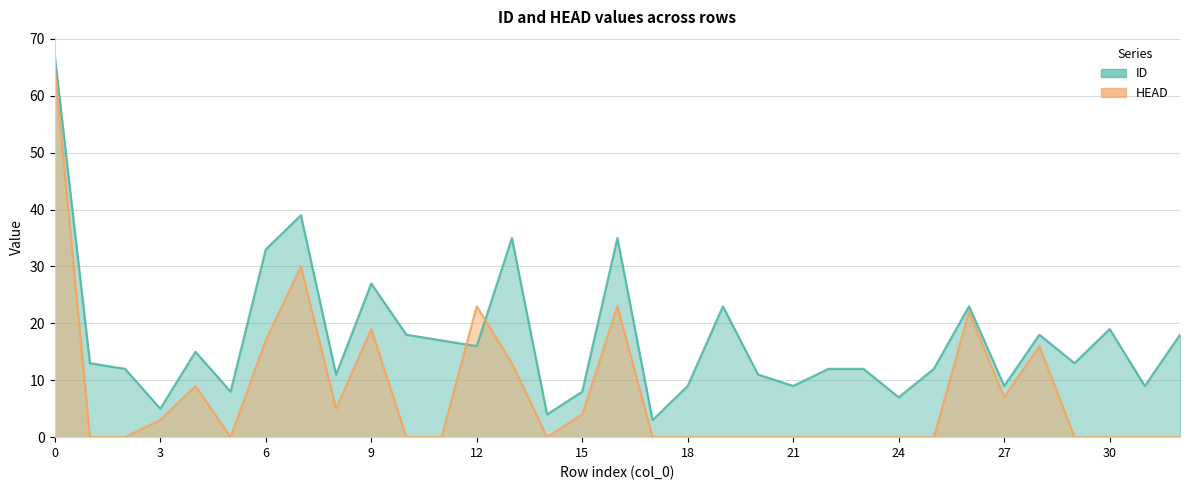

Reading right to left, list all the values displayed in this chart.

ID: 32=18	31=9	30=19	29=13	28=18	27=9	26=23	25=12	24=7	23=12	22=12	21=9	20=11	19=23	18=9	17=3	16=35	15=8	14=4	13=35	12=16	11=17	10=18	9=27	8=11	7=39	6=33	5=8	4=15	3=5	2=12	1=13	0=67
HEAD: 32=0	31=0	30=0	29=0	28=16	27=7	26=22	25=0	24=0	23=0	22=0	21=0	20=0	19=0	18=0	17=0	16=23	15=4	14=0	13=13	12=23	11=0	10=0	9=19	8=5	7=30	6=17	5=0	4=9	3=3	2=0	1=0	0=65